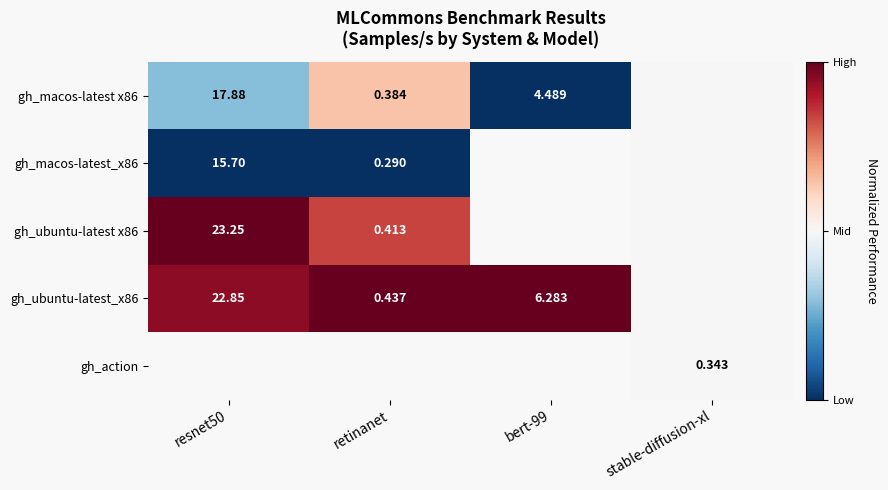

Count the number of categories in the chart.

4